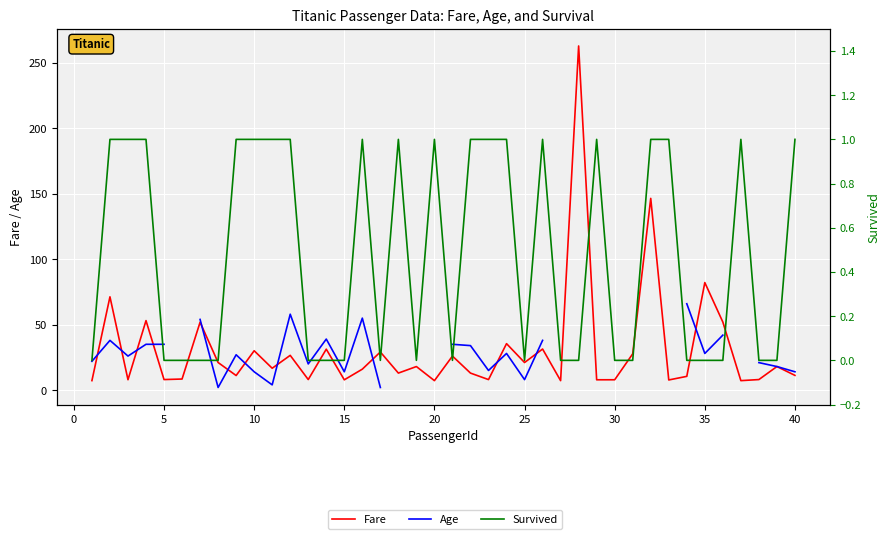

How many values in the Age series are below 35?

19